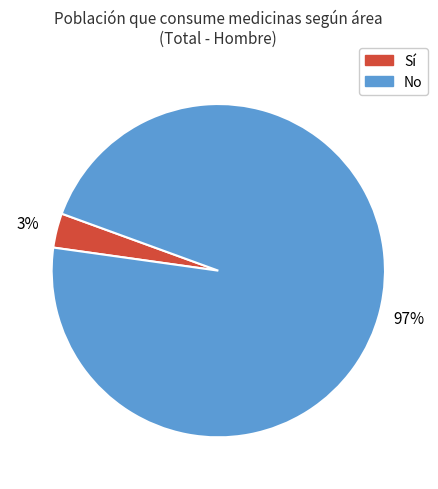

How many slices are in this pie chart?

2